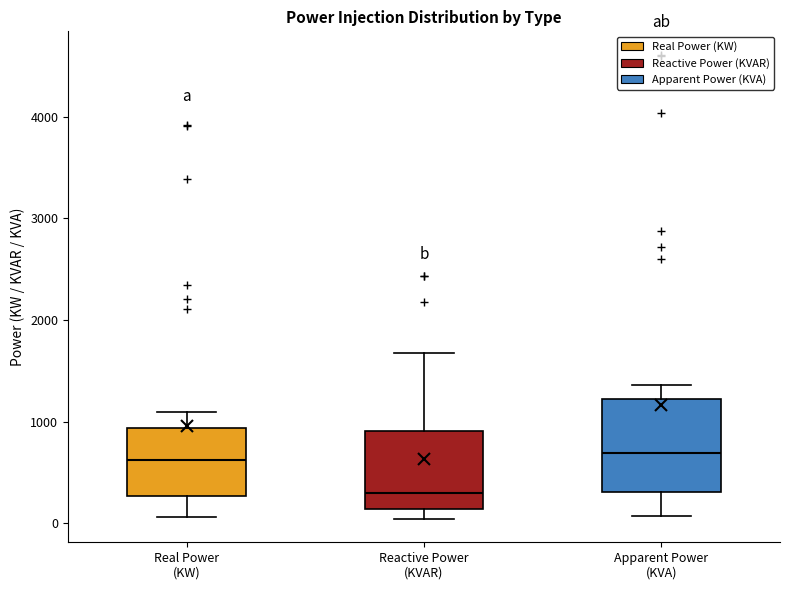

Reading left to right, transcribe this box plot: for each box, give where its median line is, the range the box spans, and where its two whiskers end, as read against the y-axis. The values are not printed on the chart, so give them approximately, as read against the axis.

Real Power (KW): median 600, box 300 to 900, whiskers 100 to 1100
Reactive Power (KVAR): median 300, box 100 to 900, whiskers 0 to 1700
Apparent Power (KVA): median 700, box 300 to 1200, whiskers 100 to 1400